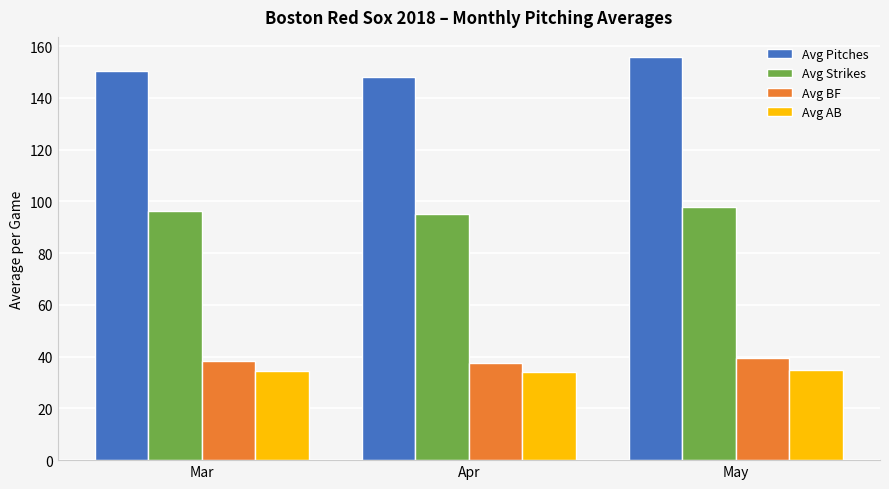

What are all the series names shown in the legend?

Avg Pitches, Avg Strikes, Avg BF, Avg AB